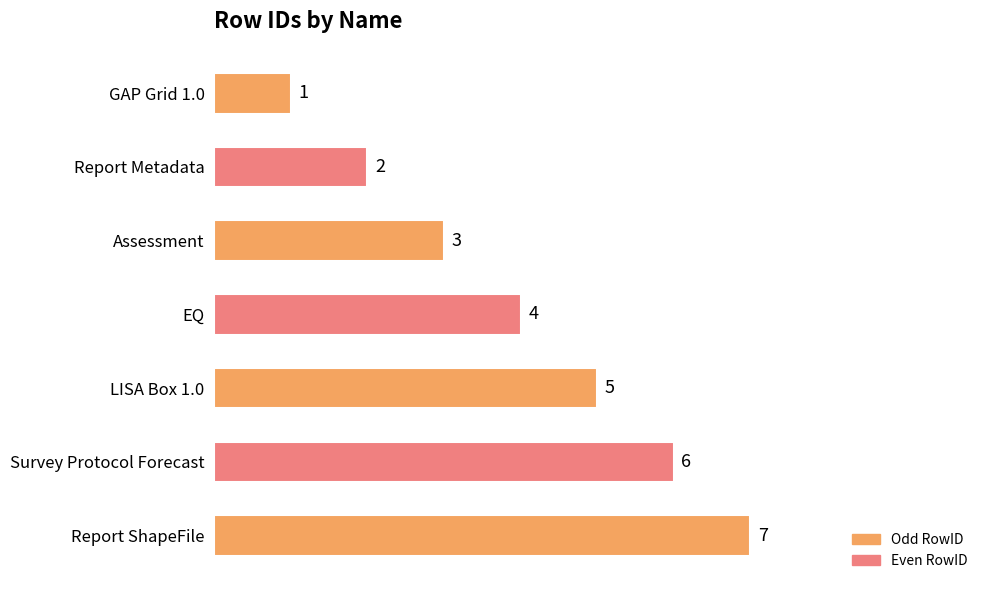

List the labels in order of value, smallest first.

GAP Grid 1.0, Report Metadata, Assessment, EQ, LISA Box 1.0, Survey Protocol Forecast, Report ShapeFile